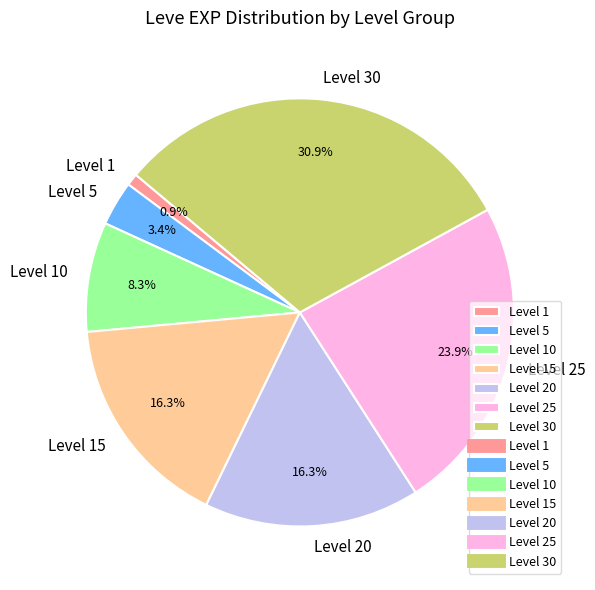

Approximately how many times larger is the value at Level 20 compared to Level 30?

0.5